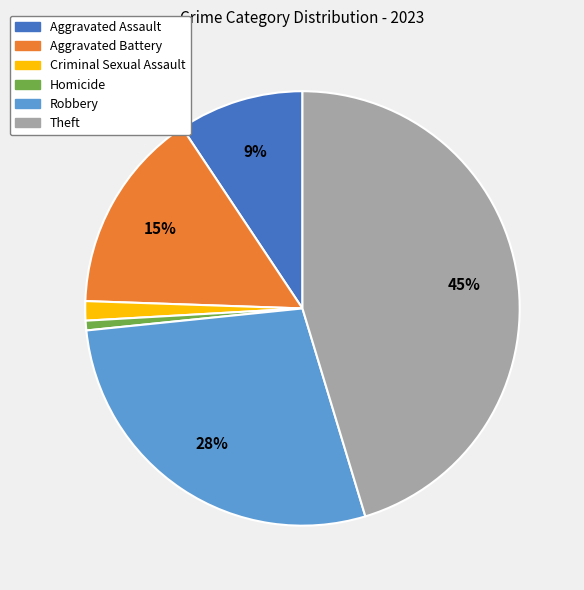

Between Theft and Homicide, which is larger?

Theft